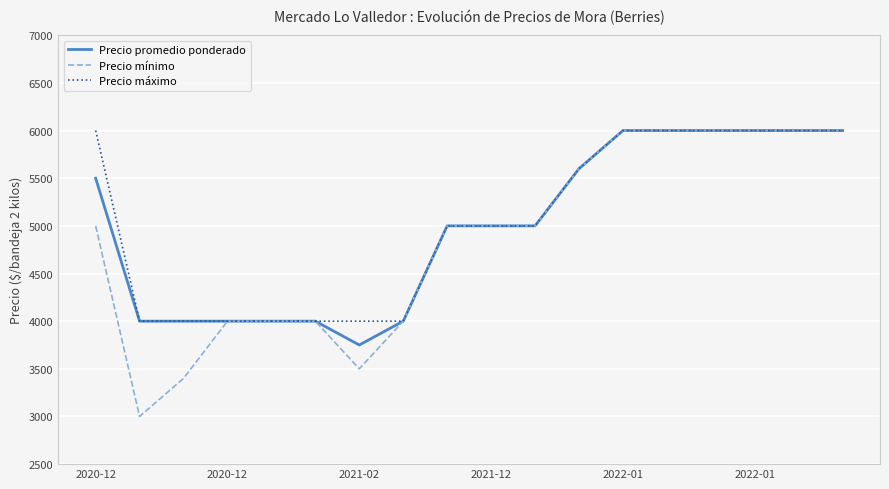

Reading left to right, transcribe all the data shown in this chart.

Precio promedio ponderado: 5500	4000	4000	4000	4000	4000	3750	4000	5000	5000	5000	5600	6000	6000	6000	6000	6000	6000
Precio mínimo: 5000	3000	3400	4000	4000	4000	3500	4000	5000	5000	5000	5600	6000	6000	6000	6000	6000	6000
Precio máximo: 6000	4000	4000	4000	4000	4000	4000	4000	5000	5000	5000	5600	6000	6000	6000	6000	6000	6000